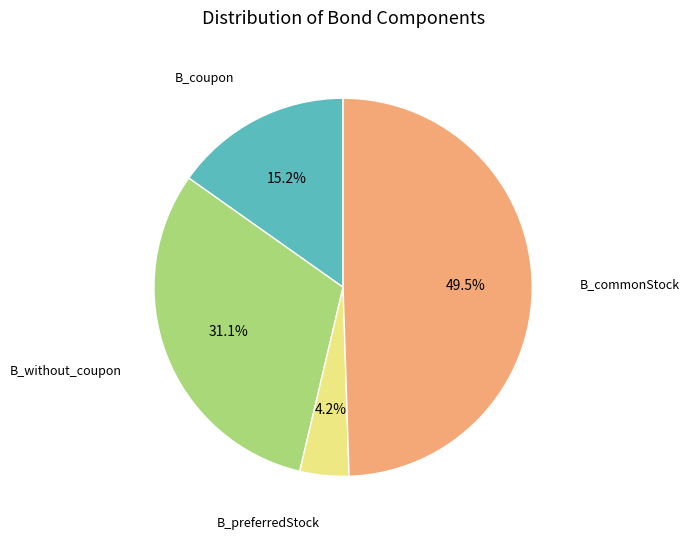

Is B_without_coupon the majority of the pie?

No